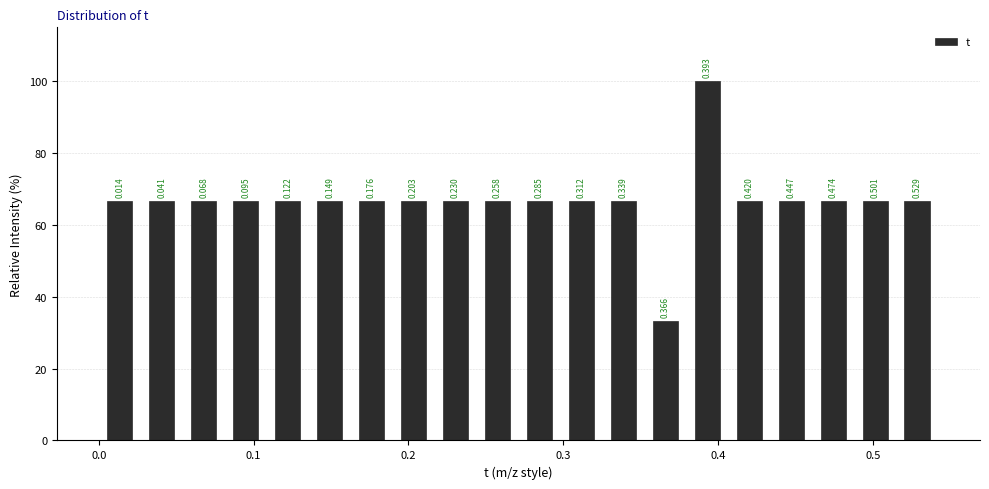

Read against the x-axis, roughly where is the centre of the tallest bar?

0.39